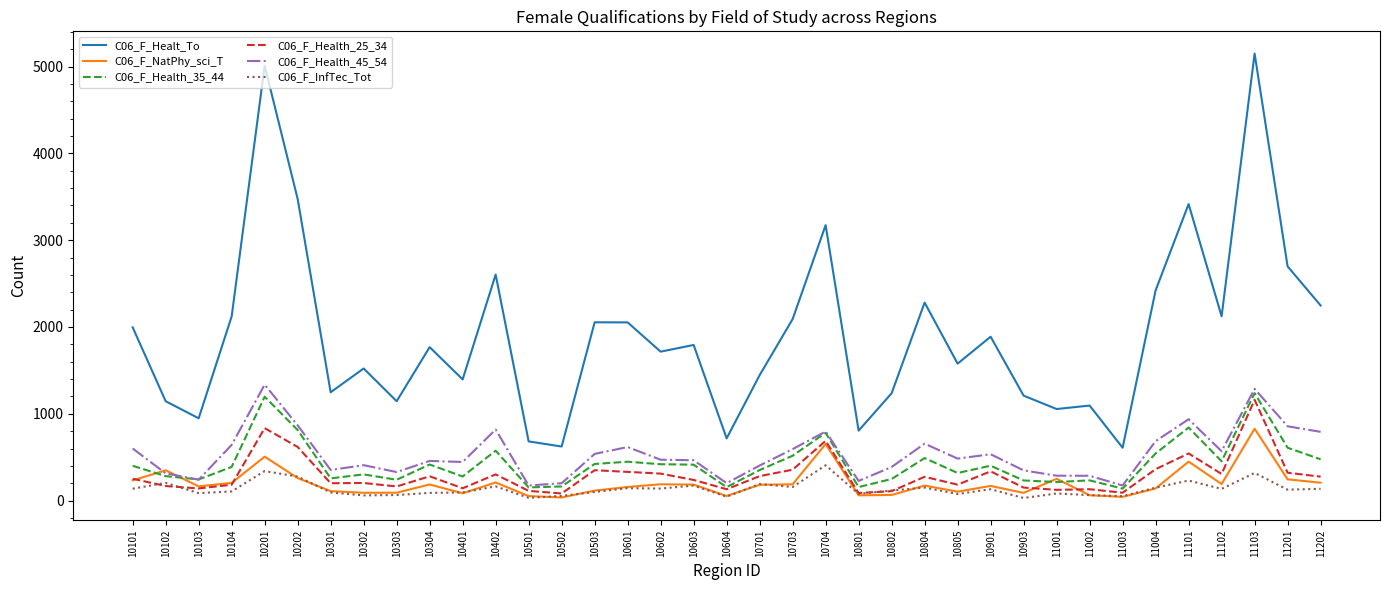

What is the difference between the maximum and minimum values in the C06_F_InfTec_Tot series?

377